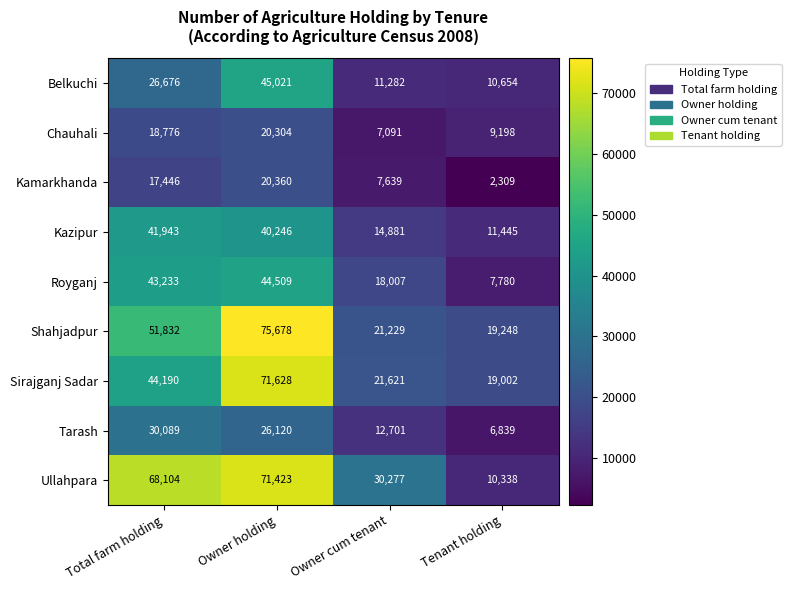

What is the difference between the Sirajganj Sadar values at Tenant holding and Owner holding?

52626